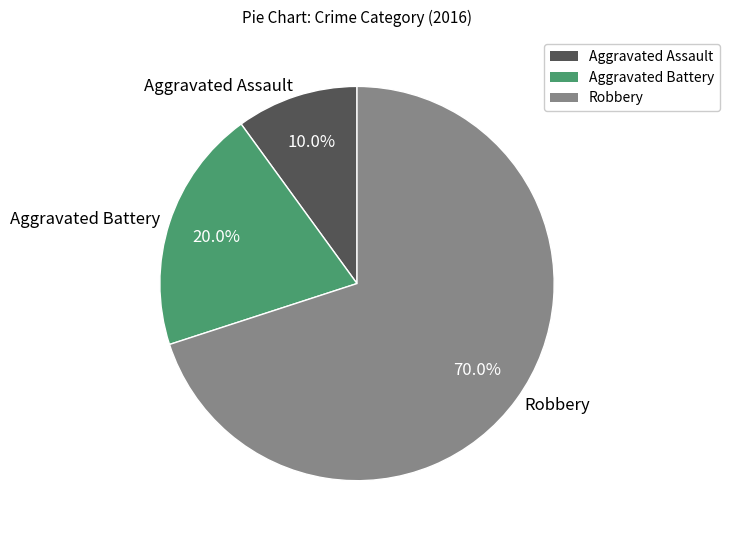

What portion of the pie excludes Robbery?

30.0%